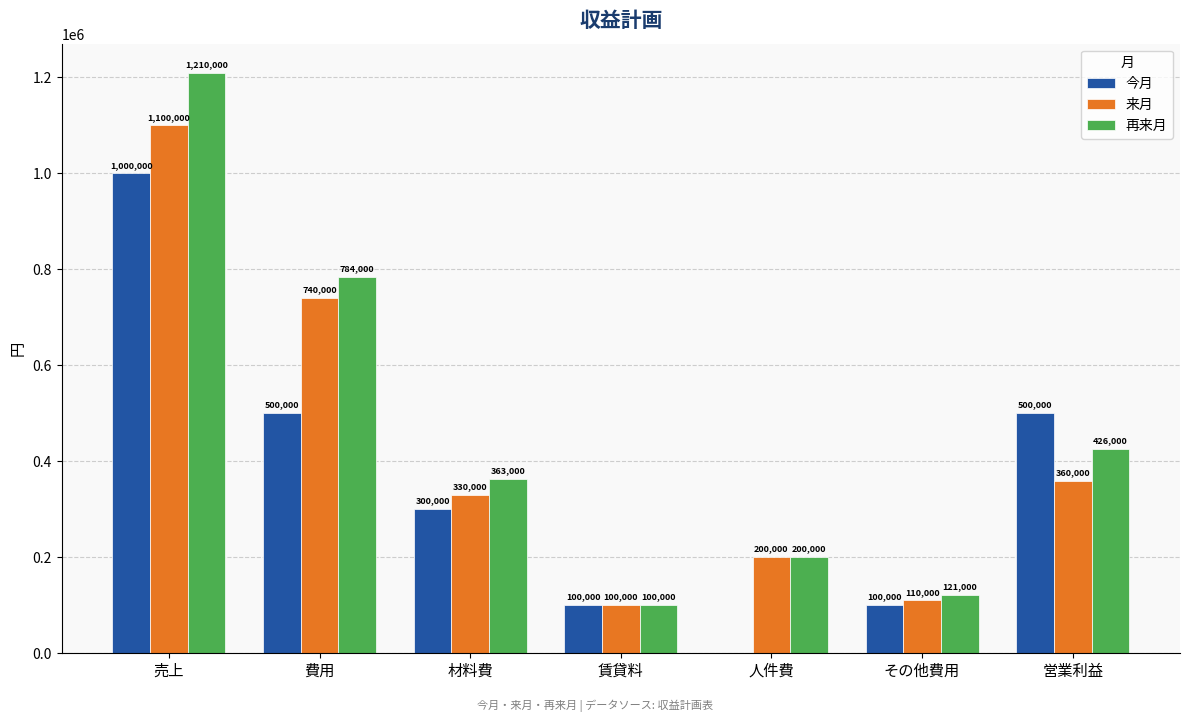

Is it true that 今月 equals 0 at 人件費?

True